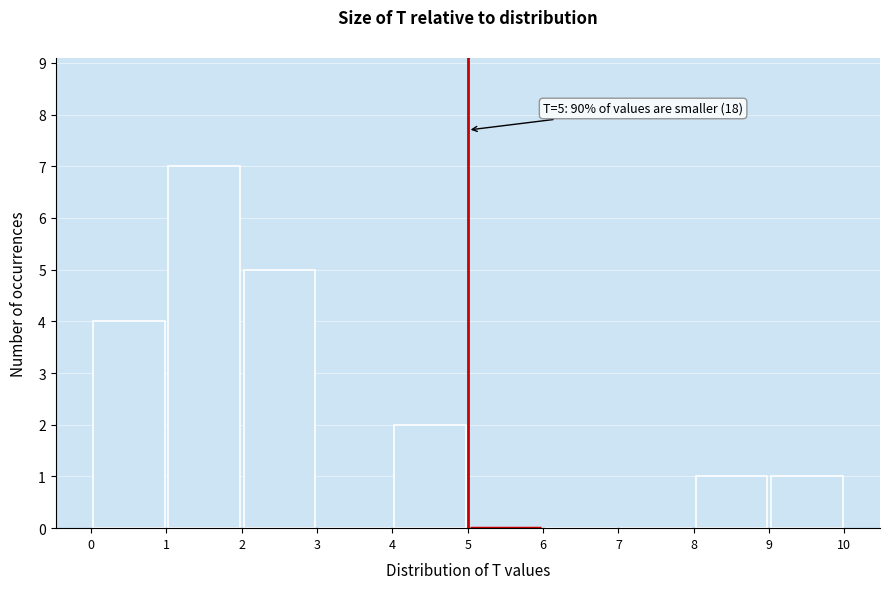

Which range on the x-axis has the tallest bar?

1 to 2